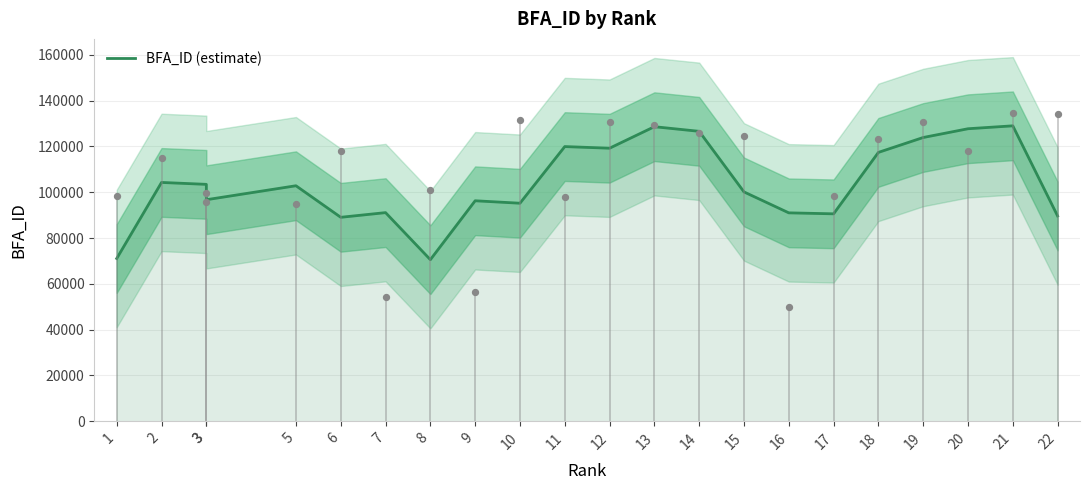

Between 17 and 21, which is larger?

21